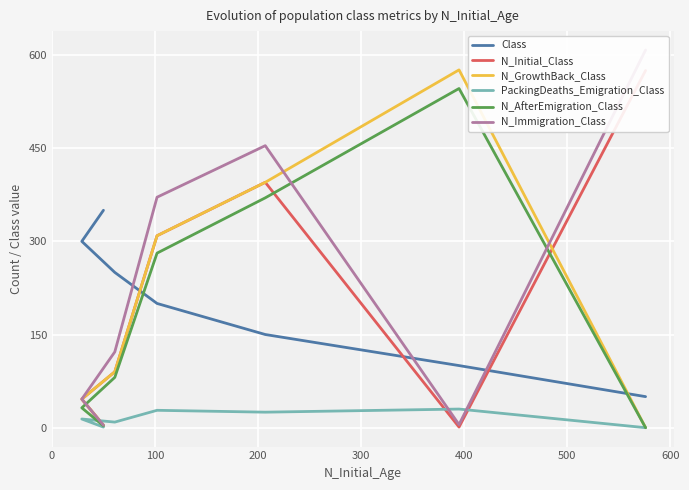

Between 0 and 300, which is larger?

300